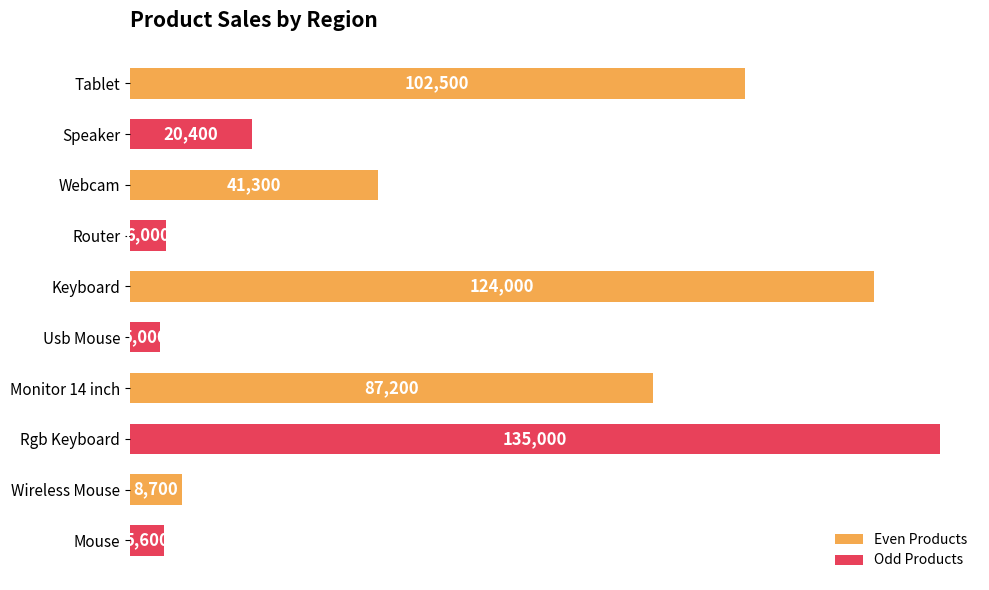

Reading bottom to top, what are all the values shown in this chart?

Mouse=5600	Wireless Mouse=8700	Rgb Keyboard=135000	Monitor 14 inch=87200	Usb Mouse=5000	Keyboard=124000	Router=6000	Webcam=41300	Speaker=20400	Tablet=102500